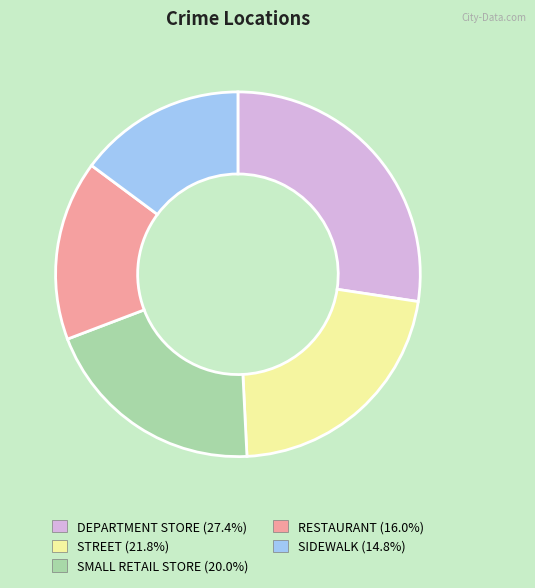

Which has a higher value, DEPARTMENT STORE or SIDEWALK?

DEPARTMENT STORE